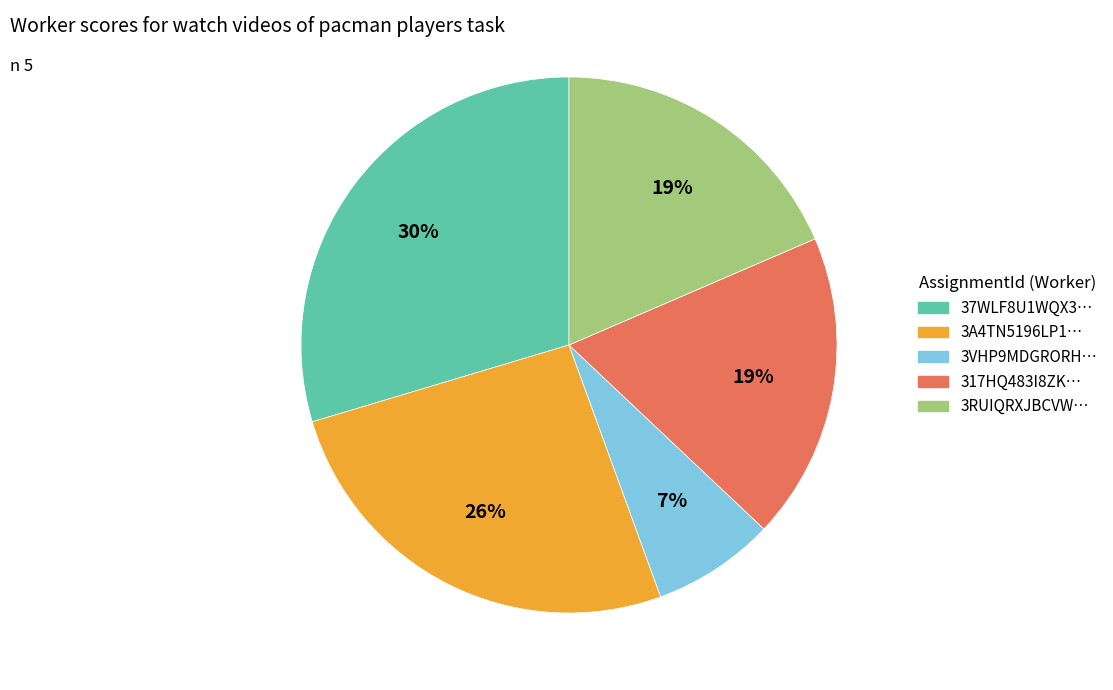

How many slices are in this pie chart?

5